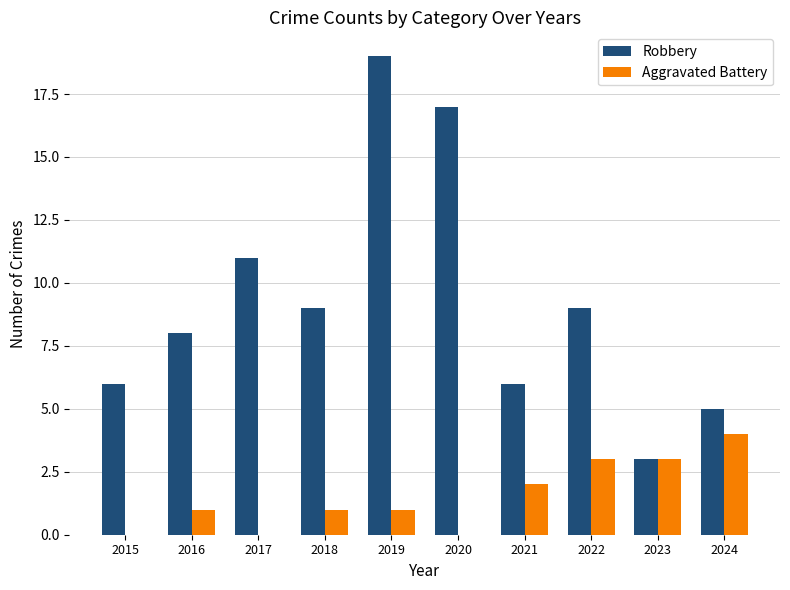

The value of Aggravated Battery at 2024 is 4. True or false?

True